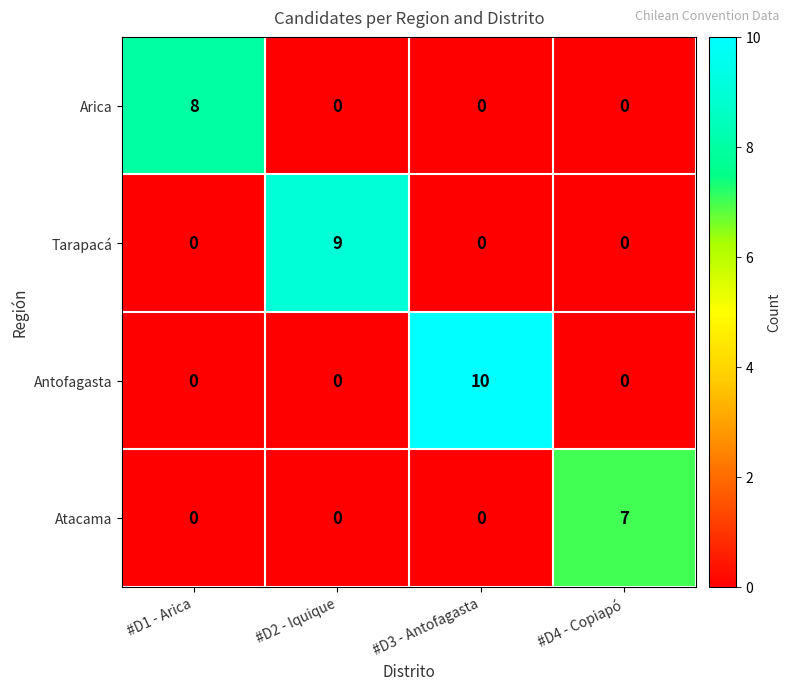

Which series has the largest total across all categories?

Antofagasta